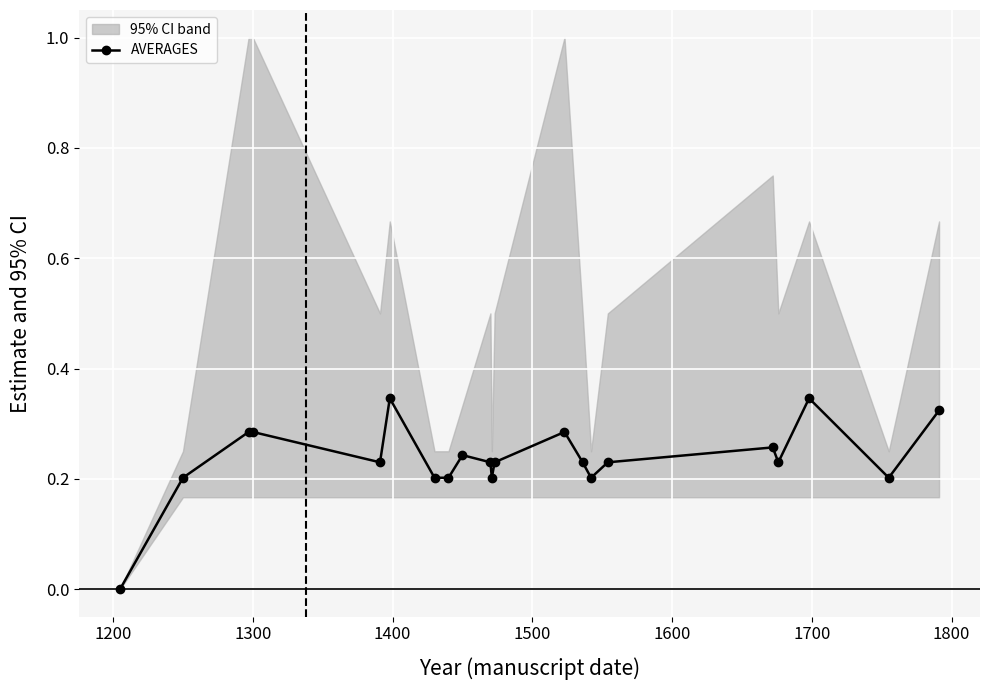

What is the difference between the maximum and minimum values?

0.3